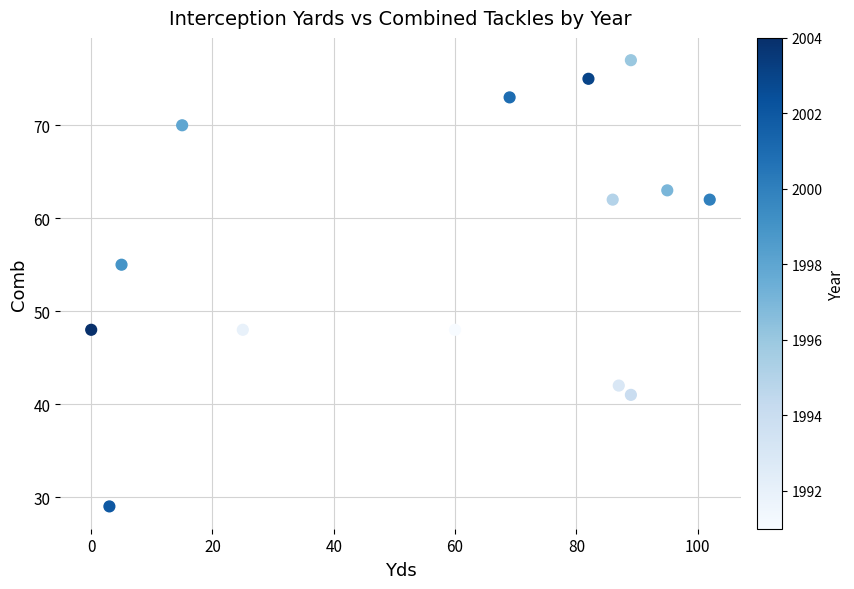

What is the range of X values (max minus min)?

102